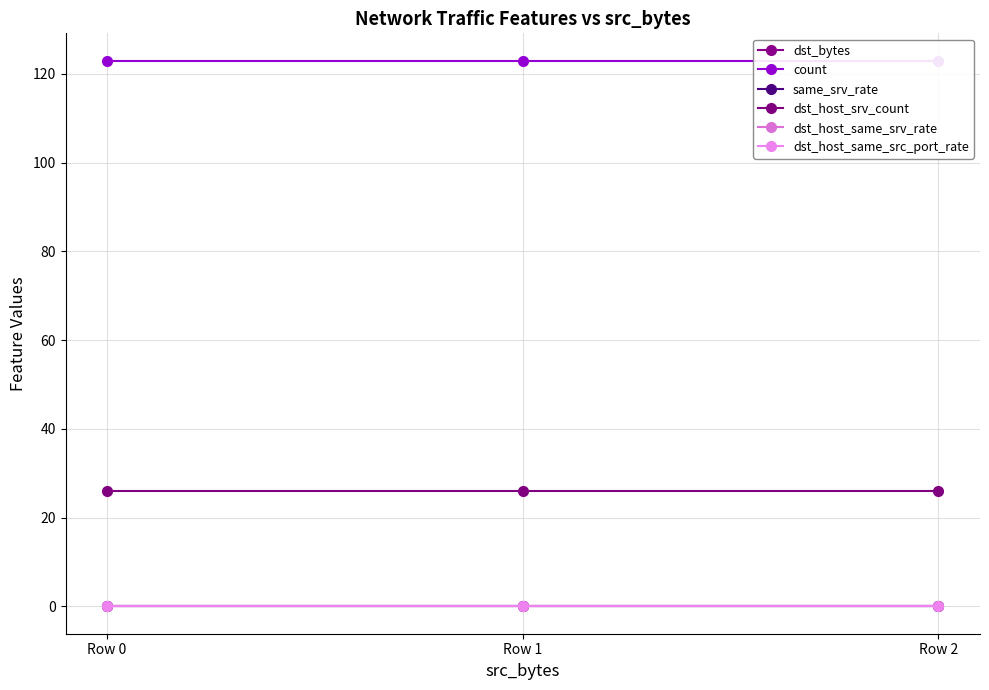

At which label is same_srv_rate closest to 0?

Row 0